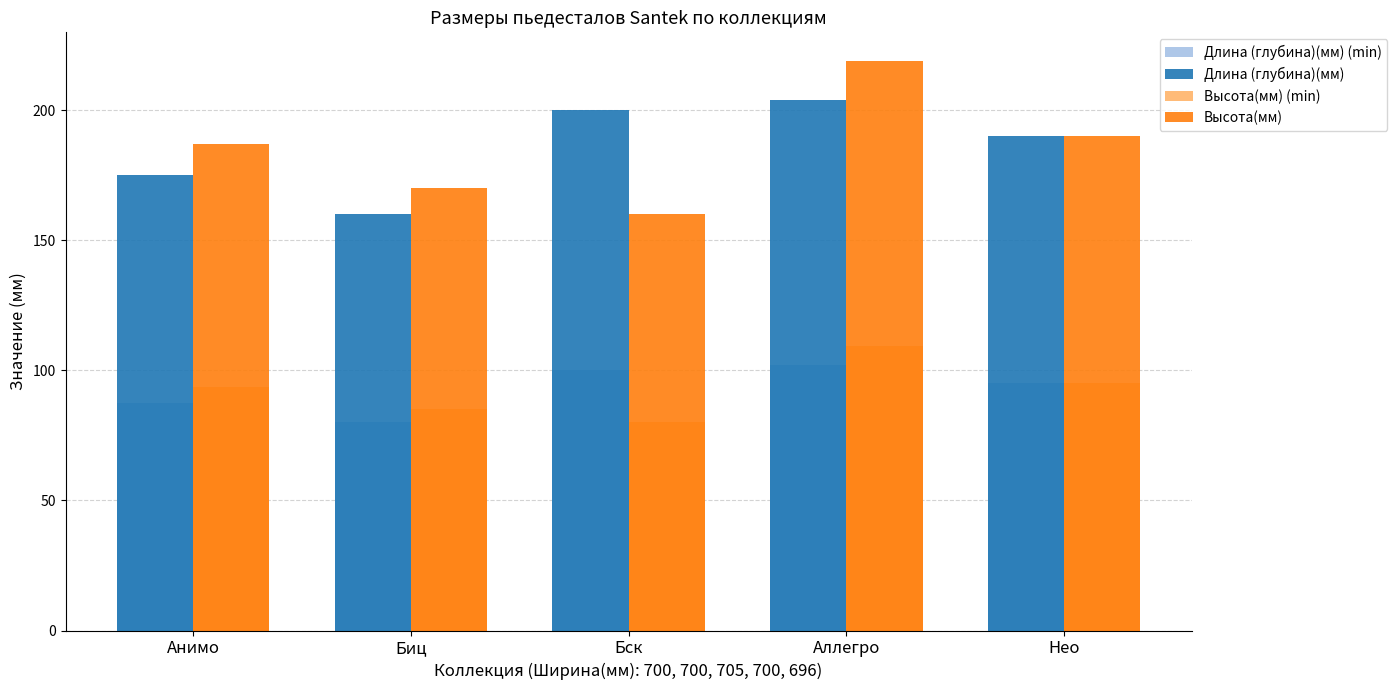

What is the sum of the Высота(мм) values at Нео and Аллегро?

409.0